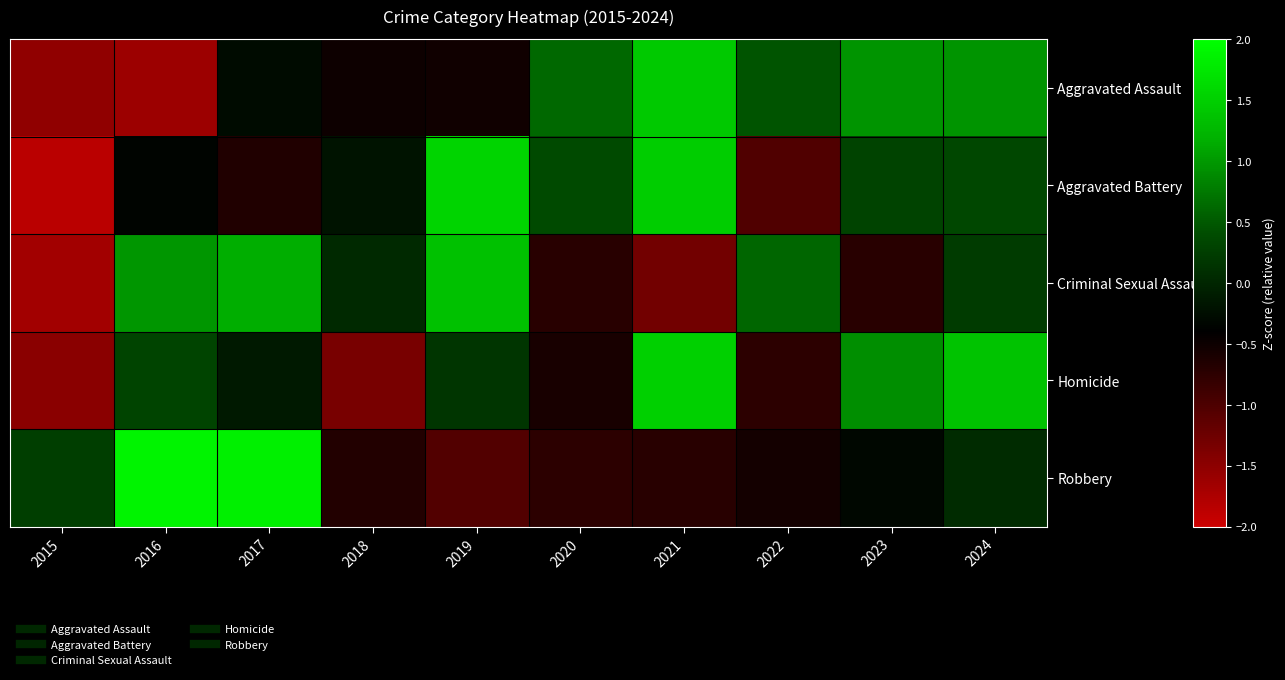

How many distinct data groups are displayed?

5